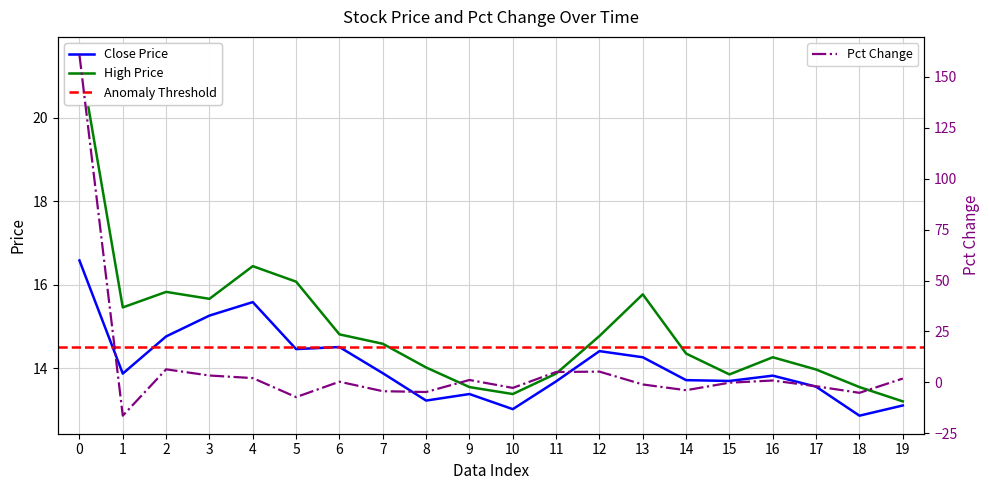

Is it true that Close Price equals 9.6 at 6?

False